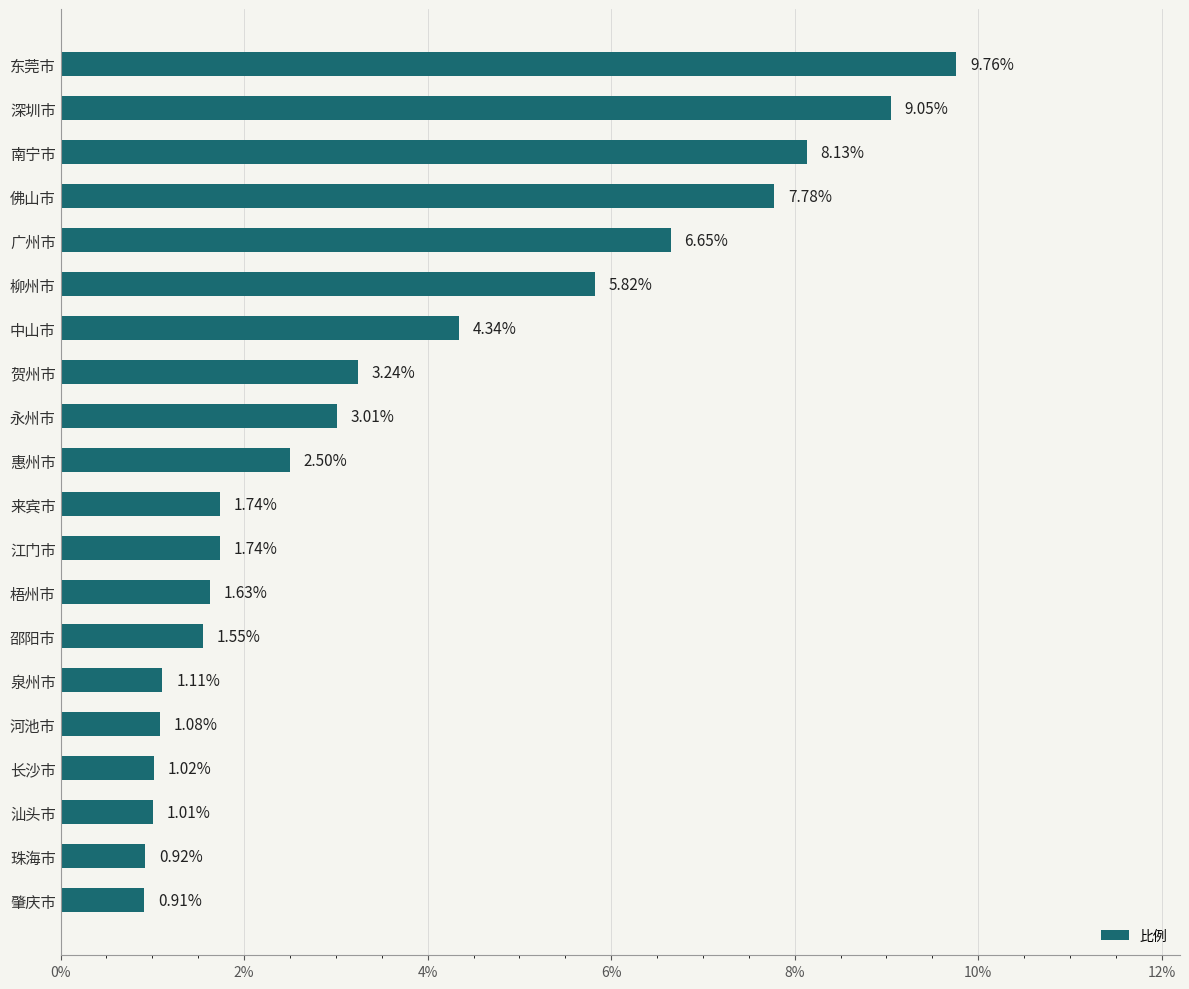

How many data points does each series have?

20